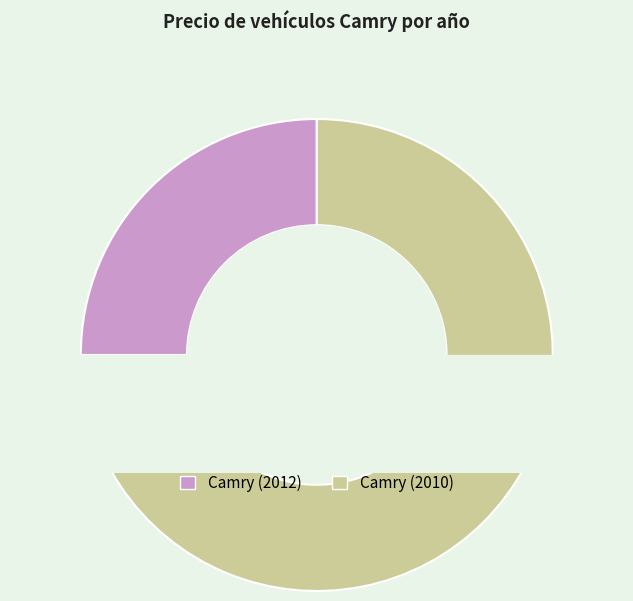

What percentage is NOT represented by Camry (2010)?

25.0%